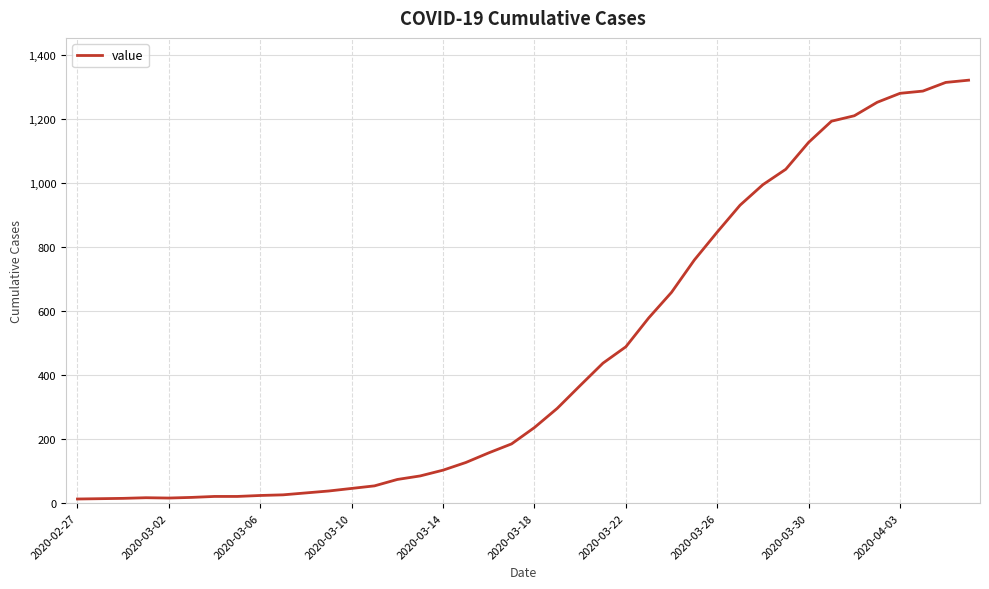

What is the greatest value displayed?

1320